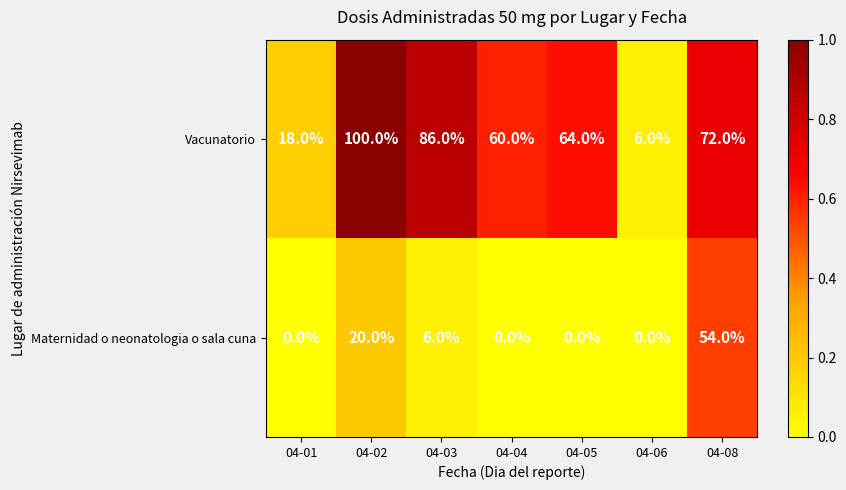

What is the sum of all Maternidad o neonatologia o sala cuna values?

80